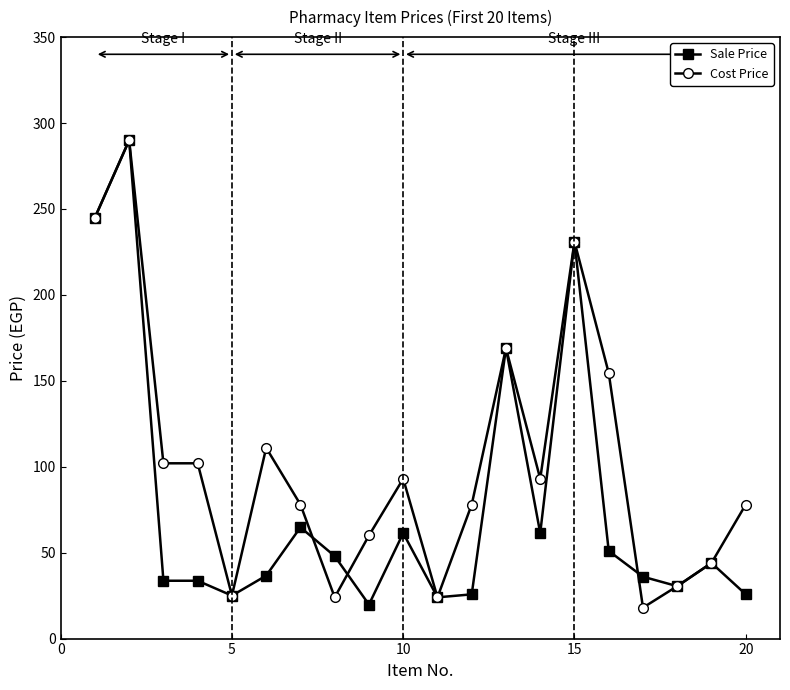

What is the value of the Cost Price point at the 15th from the left?

231.0